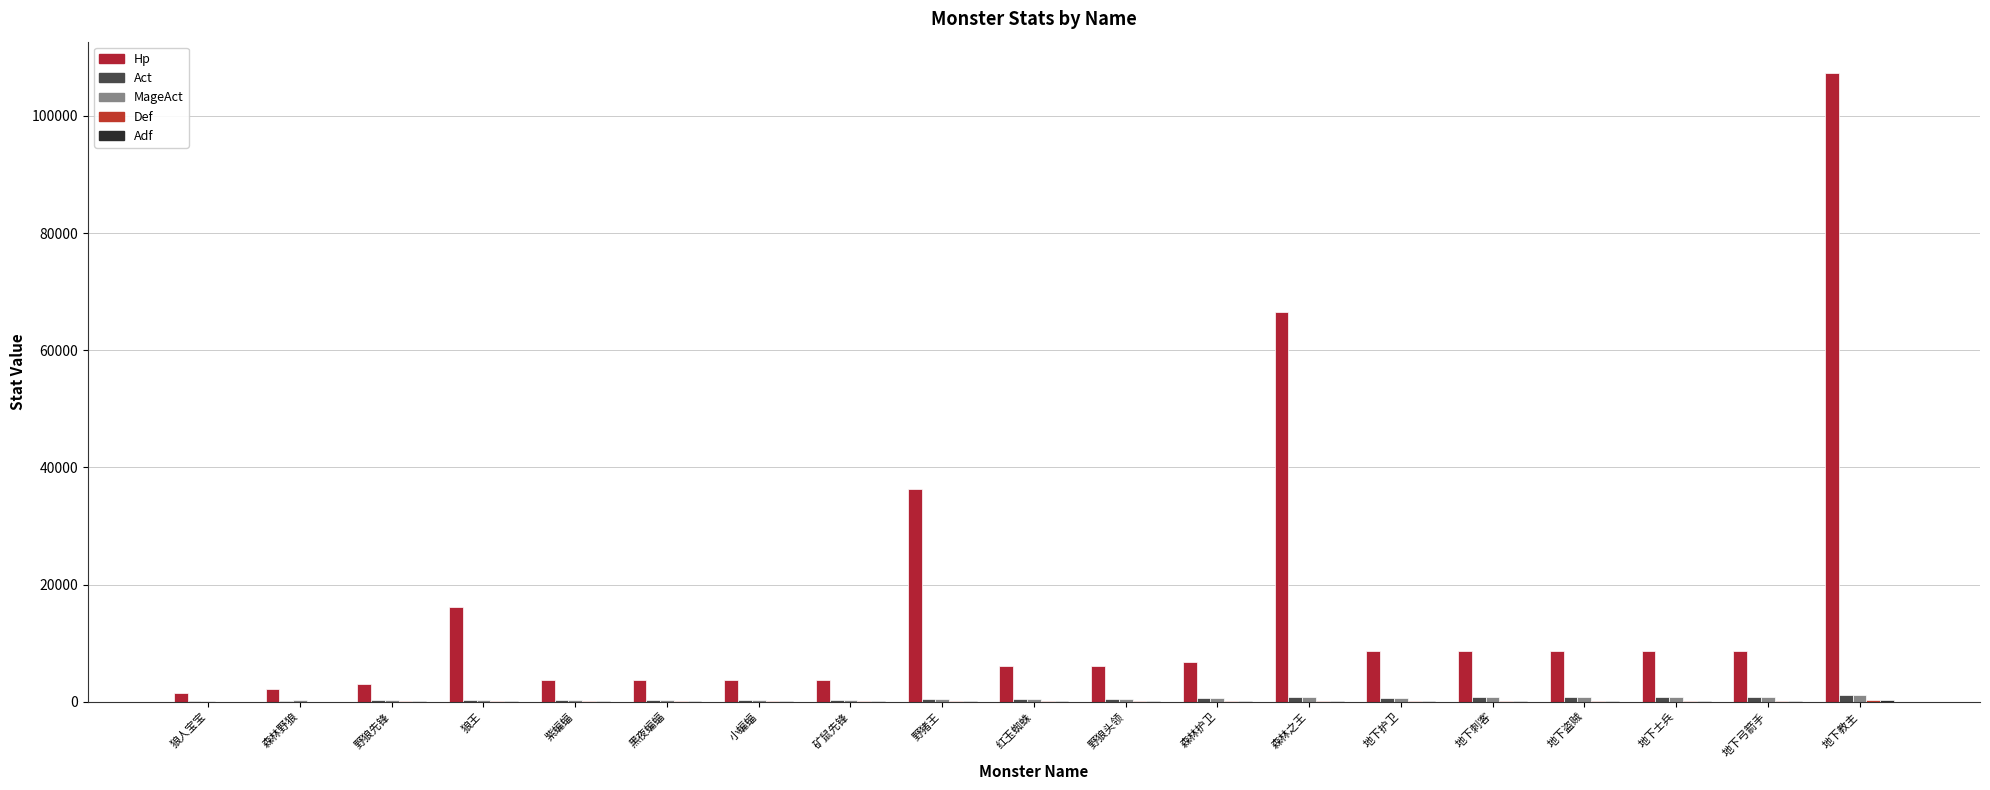

How many series are shown in this chart?

5